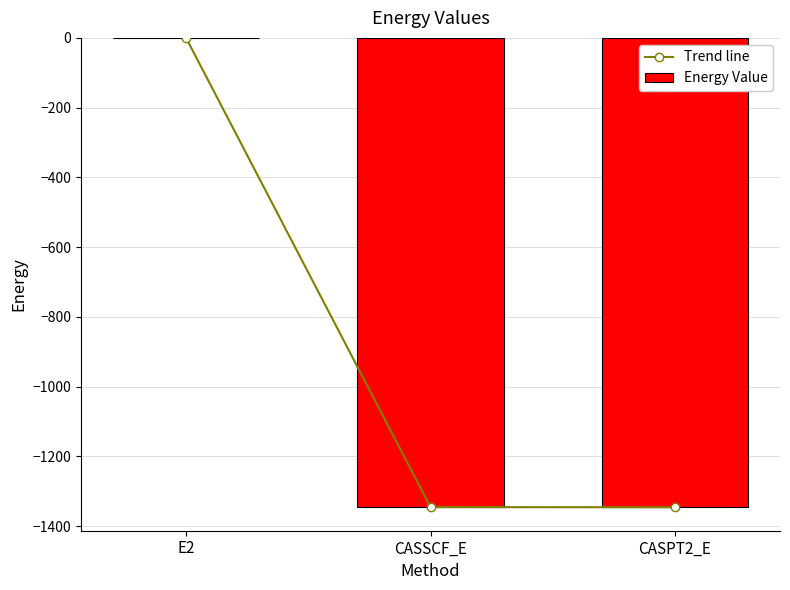

How many groups of bars are there?

3